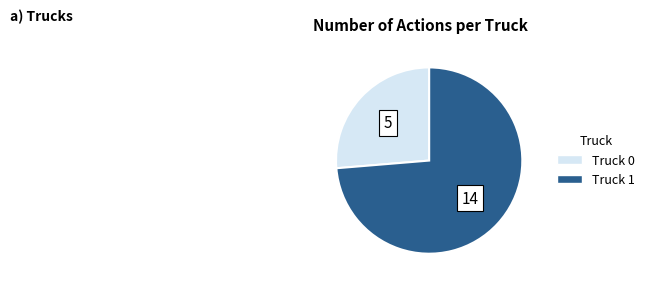

Combined, do Truck 1 and Truck 0 account for over 50%?

Yes